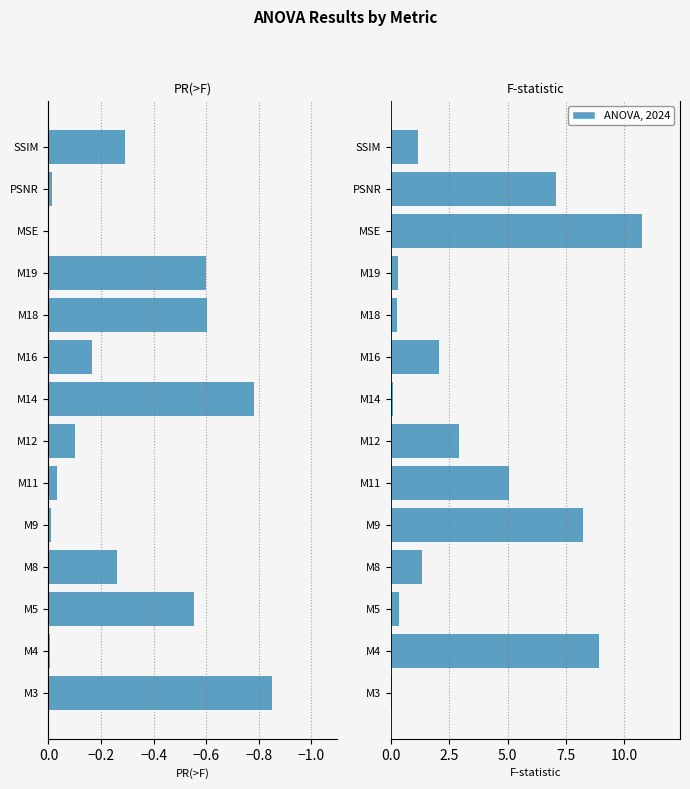

What is the sum of all PR(>F) values?

-4.3